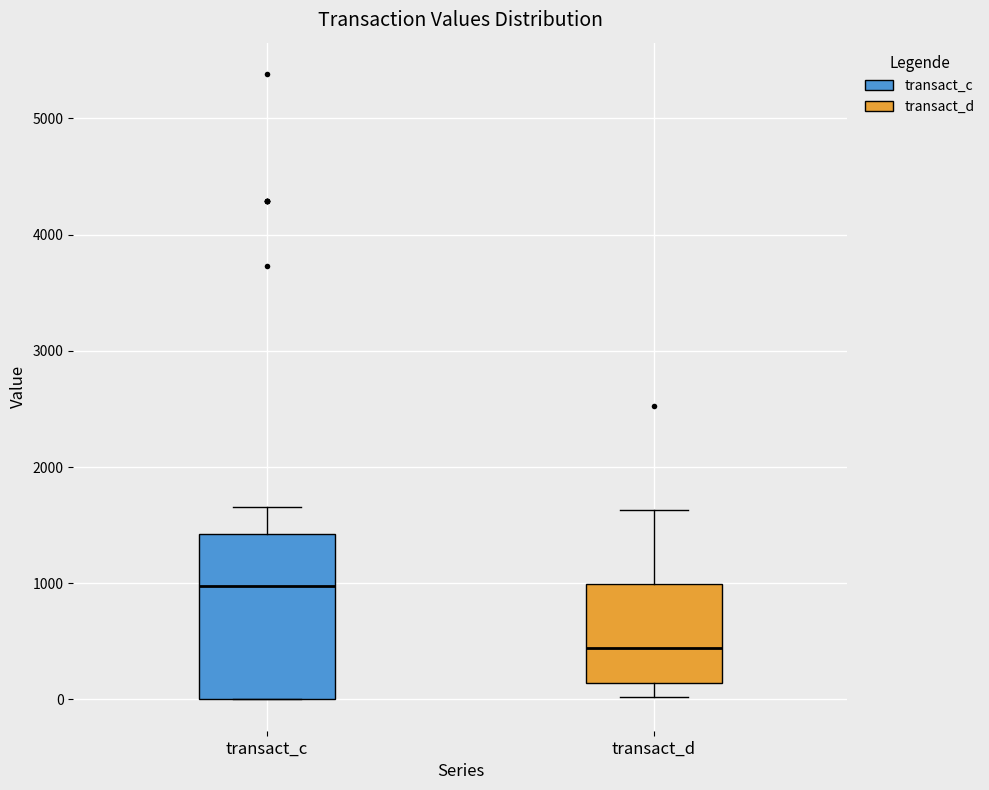

Which box is the tallest, from its lower edge to its upper edge?

transact_c